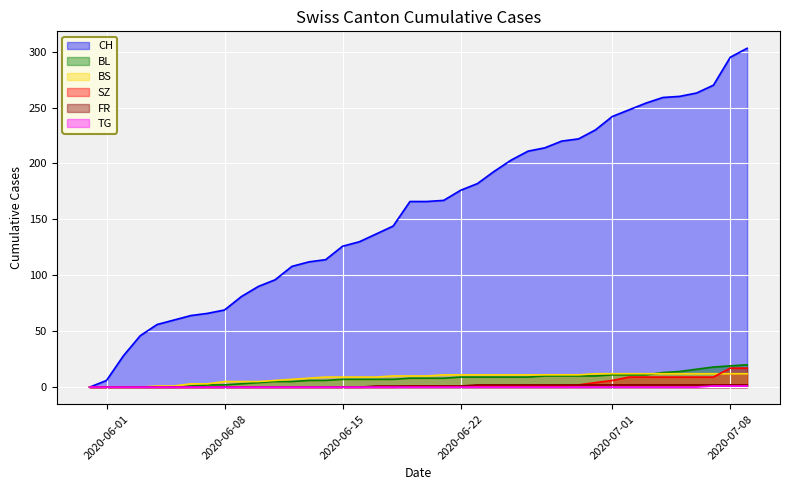

Reading right to left, extract all data points from this chart.

CH: 303	295	270	263	260	259	254	248	242	230	222	220	214	211	203	193	182	176	167	166	166	144	137	130	126	114	112	108	96	90	81	69	66	64	60	56	46	28	6	0
BL: 20	19	18	16	14	13	11	11	11	10	10	10	10	9	9	9	9	9	8	8	8	7	7	7	7	6	6	5	5	4	3	2	2	1	0	0	0	0	0	0
BS: 12	12	12	12	12	12	12	12	12	12	11	11	11	11	11	11	11	11	11	10	10	10	9	9	9	9	8	7	6	5	5	5	3	3	1	1	0	0	0	0
SZ: 17	17	9	9	9	9	9	9	6	4	2	1	1	1	1	1	1	1	1	1	1	0	0	0	0	0	0	0	0	0	0	0	0	0	0	0	0	0	0	0
FR: 2	2	2	2	2	2	2	2	2	2	2	2	2	2	2	2	2	1	1	1	1	1	1	0	0	0	0	0	0	0	0	0	0	0	0	0	0	0	0	0
TG: 1	1	1	0	0	0	0	0	0	0	0	0	0	0	0	0	0	0	0	0	0	0	0	0	0	0	0	0	0	0	0	0	0	0	0	0	0	0	0	0